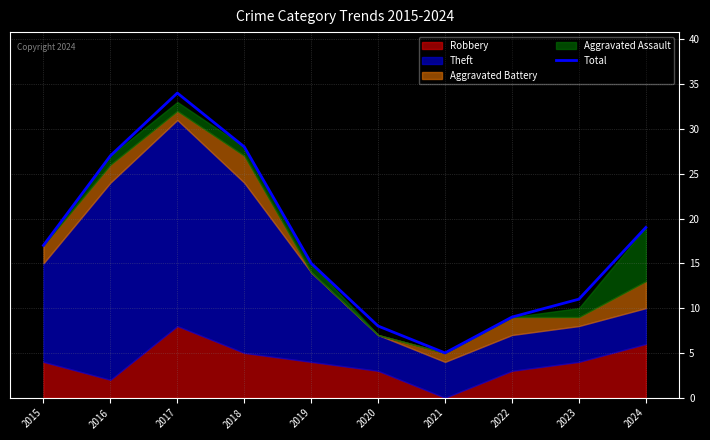

Is it true that the value at 2015 is 10?

False